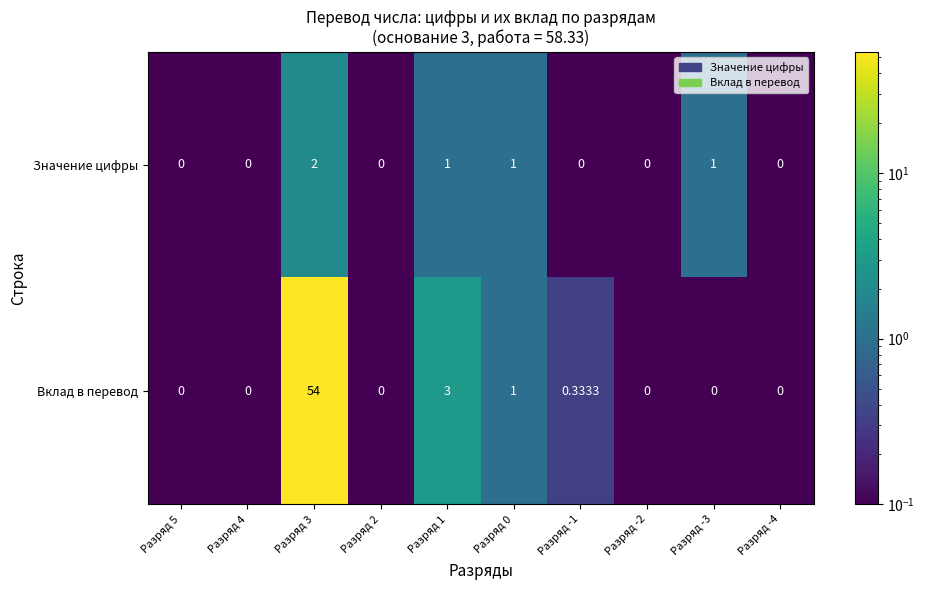

Rank the series at Разряд -3 from highest to lowest value.

Значение цифры, Вклад в перевод